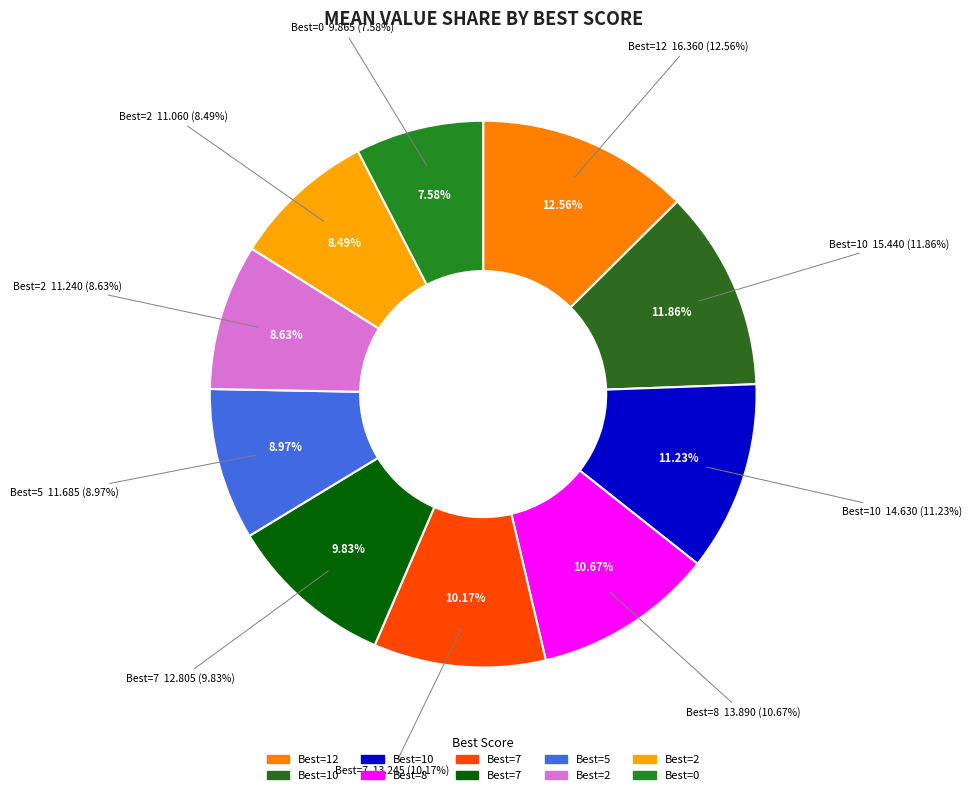

Combined, what portion of the pie is 7 and 2?

18.3%